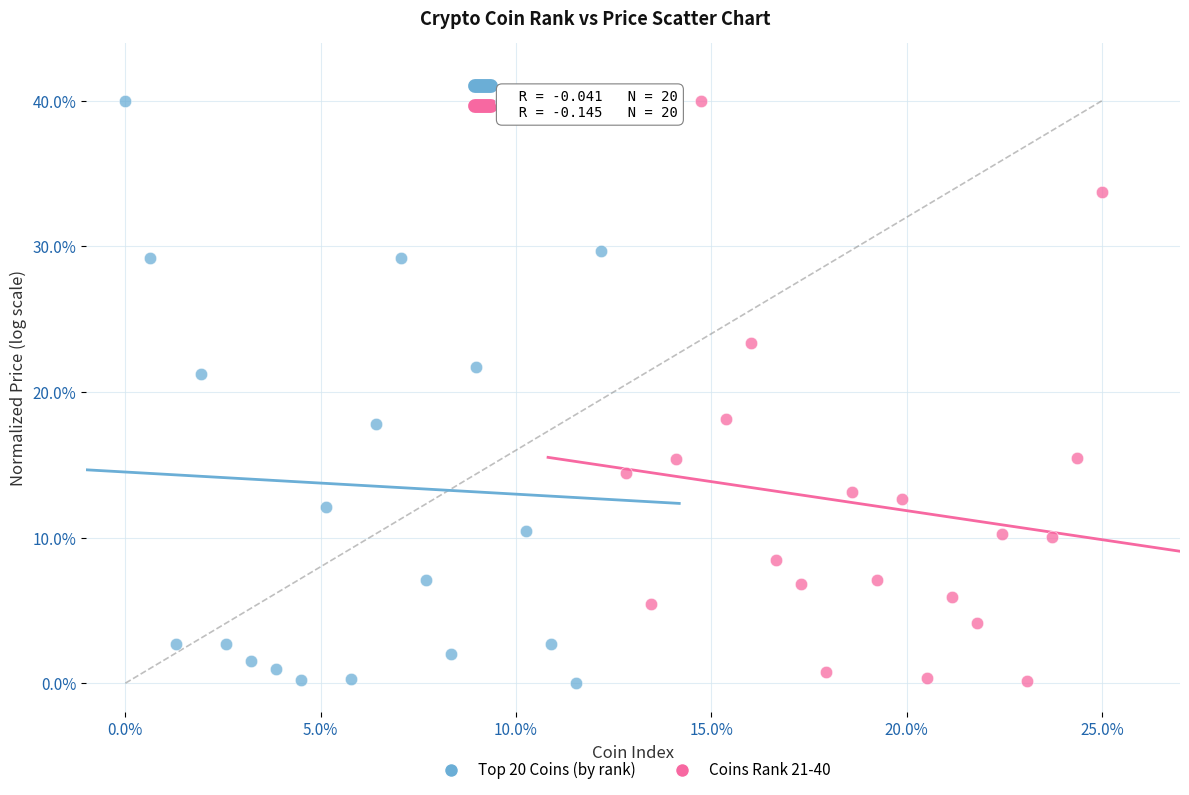

What are all the series names shown in the legend?

Top 20 Coins (by rank), Coins Rank 21-40